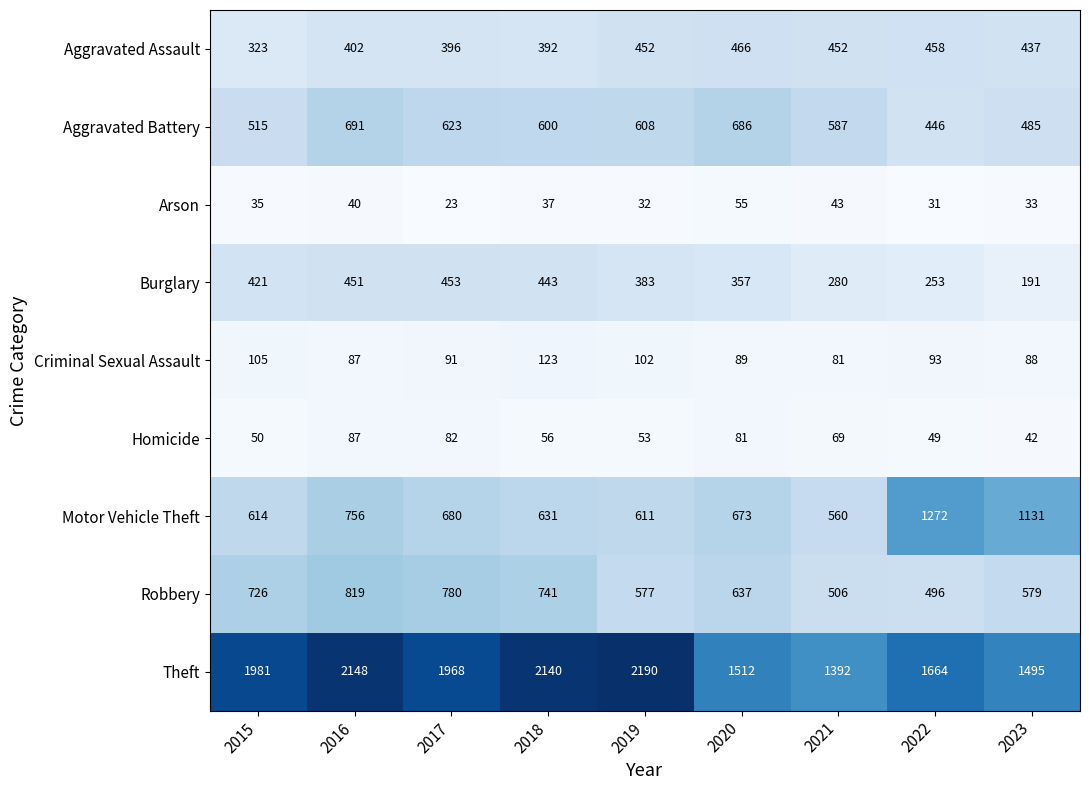

What is the approximate value of Arson at 2022, to the nearest 5?

30